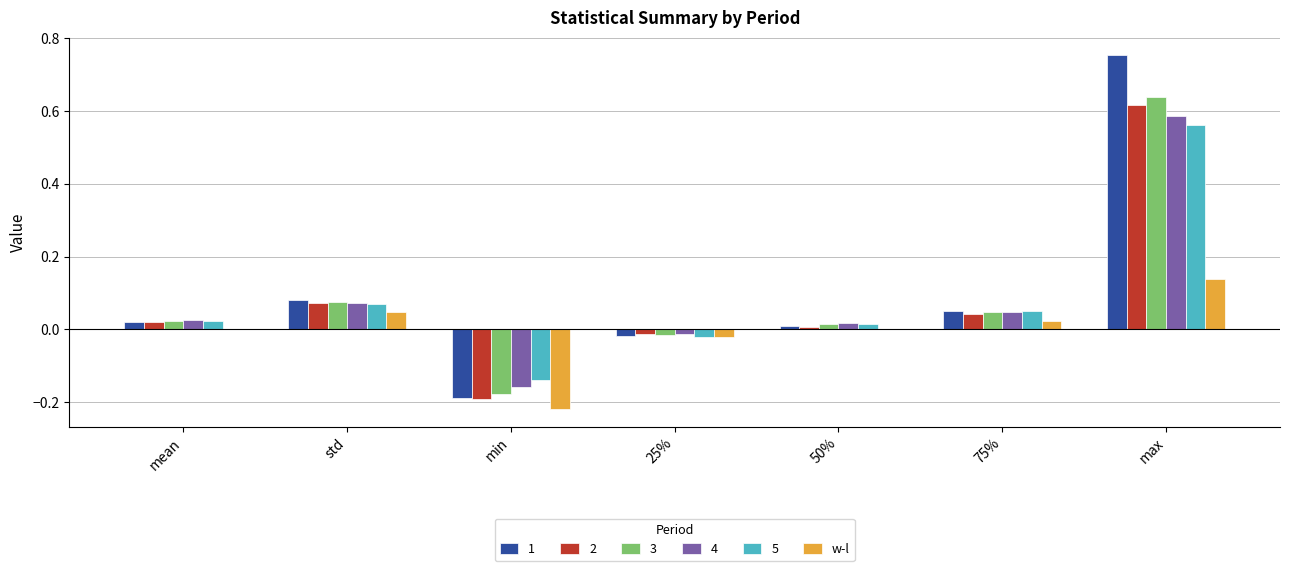

What is the total value across all series at 75%?

0.3